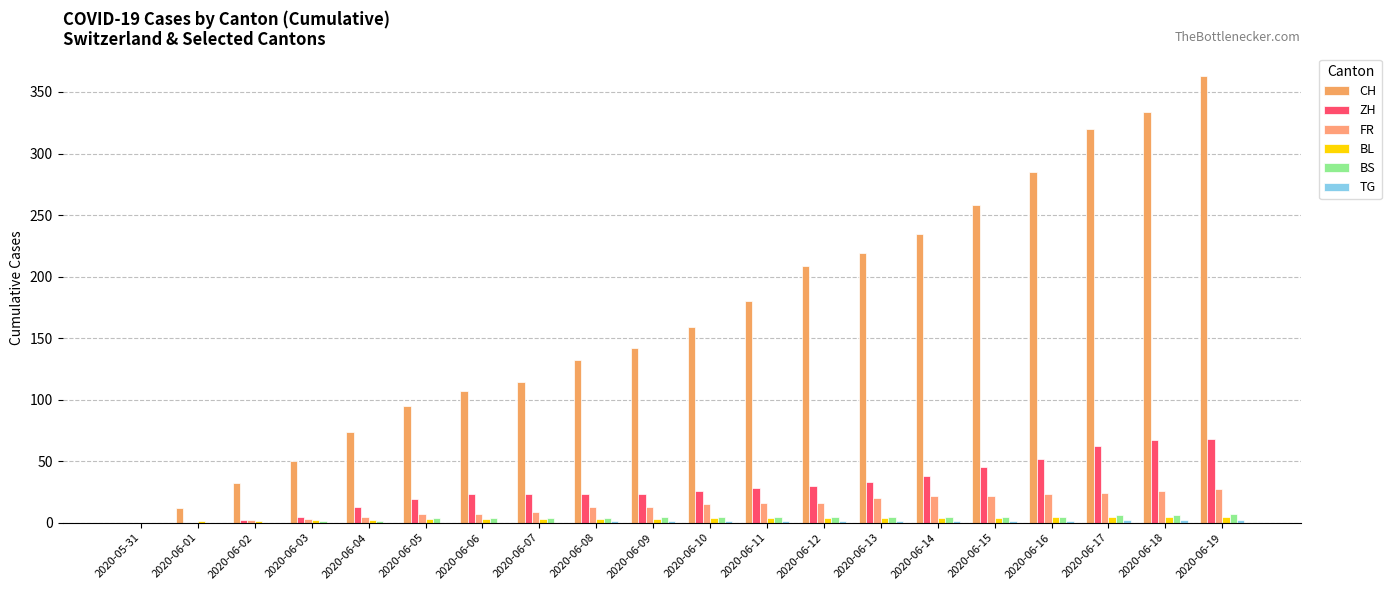

True or false: ZH has a value of 8 at 2020-06-11.

False